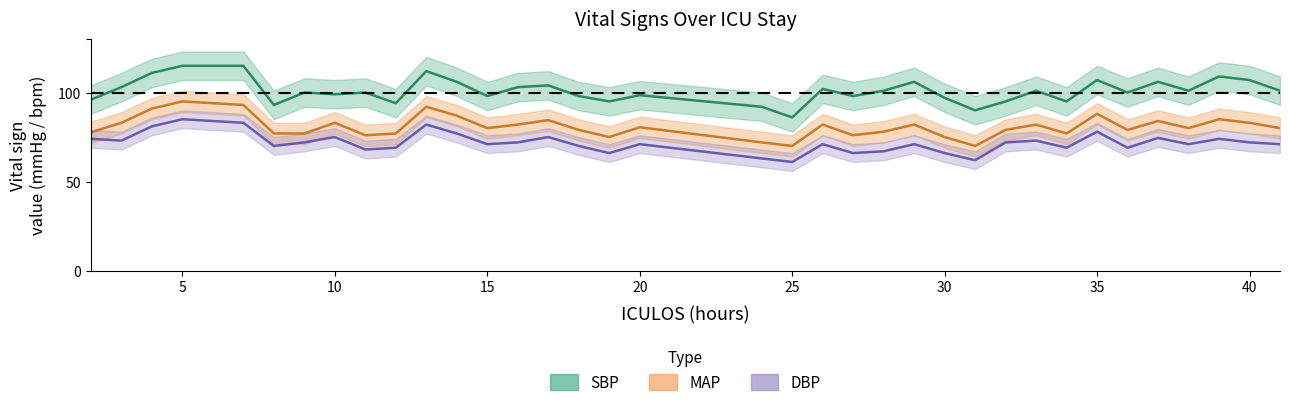

Is this an area chart (filled region under the line)?

No